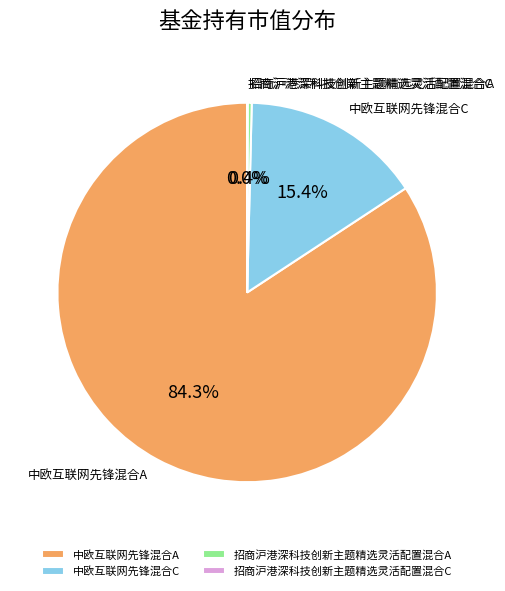

What portion of the pie excludes 招商沪港深科技创新主题精选灵活配置混合A?

99.6%